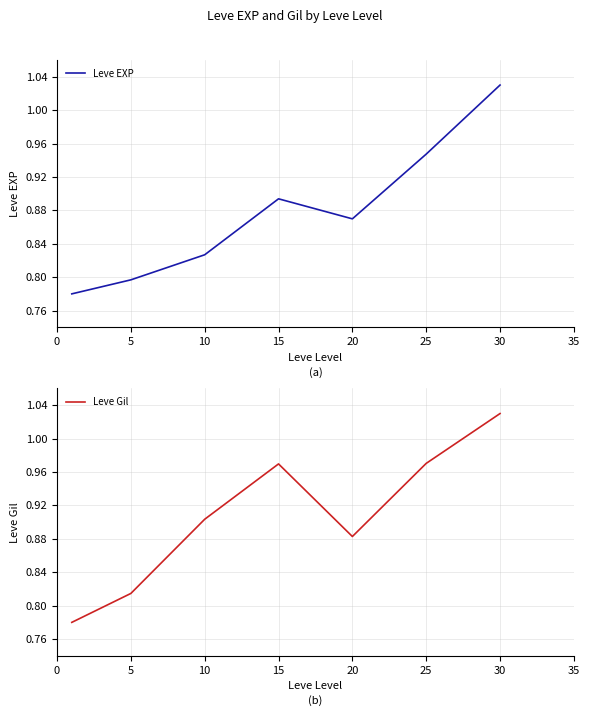

What is the spread (max minus min) of values at 15?

0.1